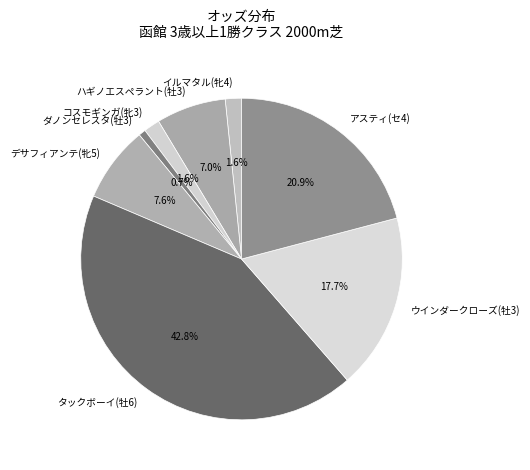

How many slices are in this pie chart?

8